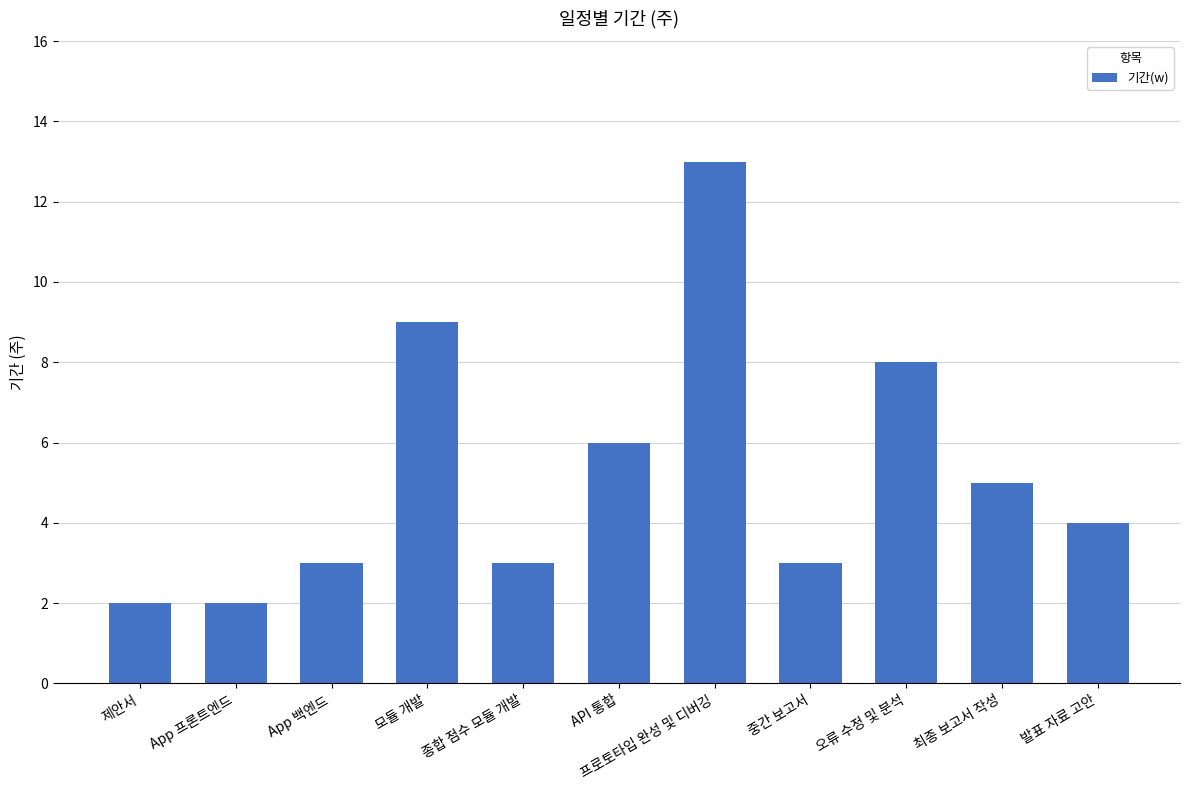

What is the maximum value shown in the chart?

13